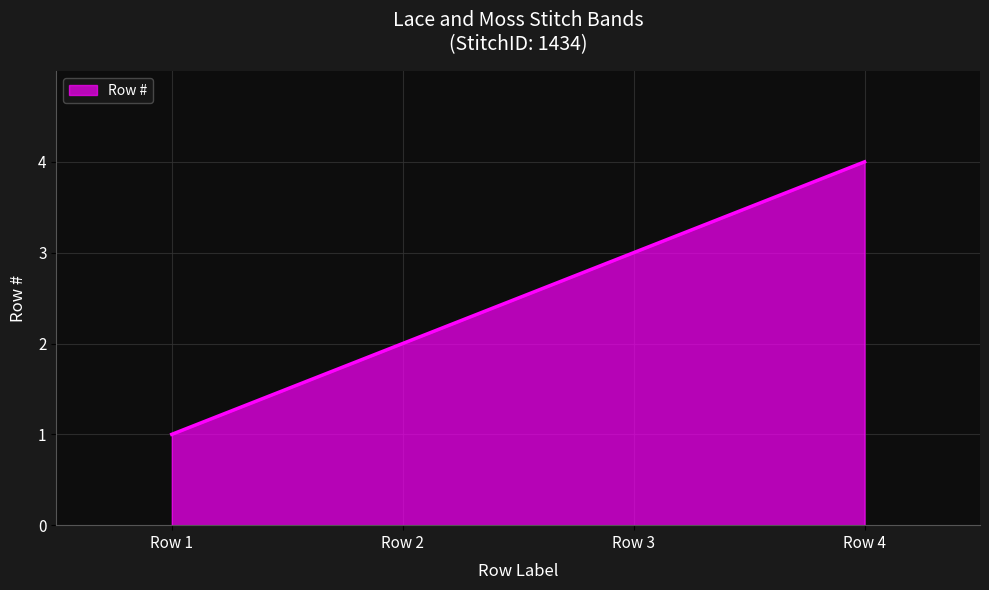

What is the difference between the values at Row 4 and Row 3?

1